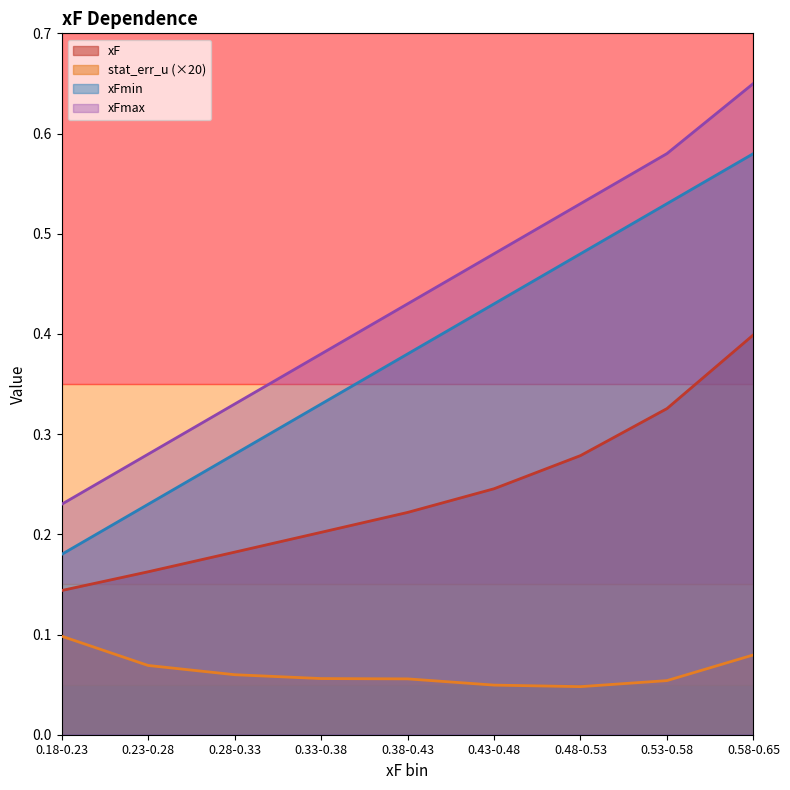

At which category does the chart reach its peak across all series?

0.58-0.65